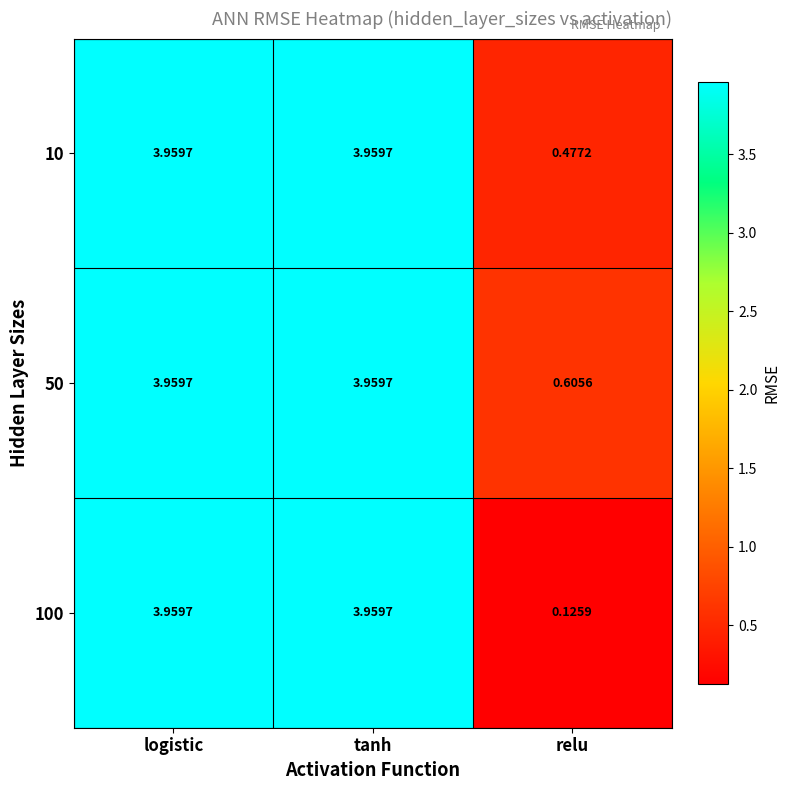

Is the value of 100 at relu greater than the value of 10 at relu?

No